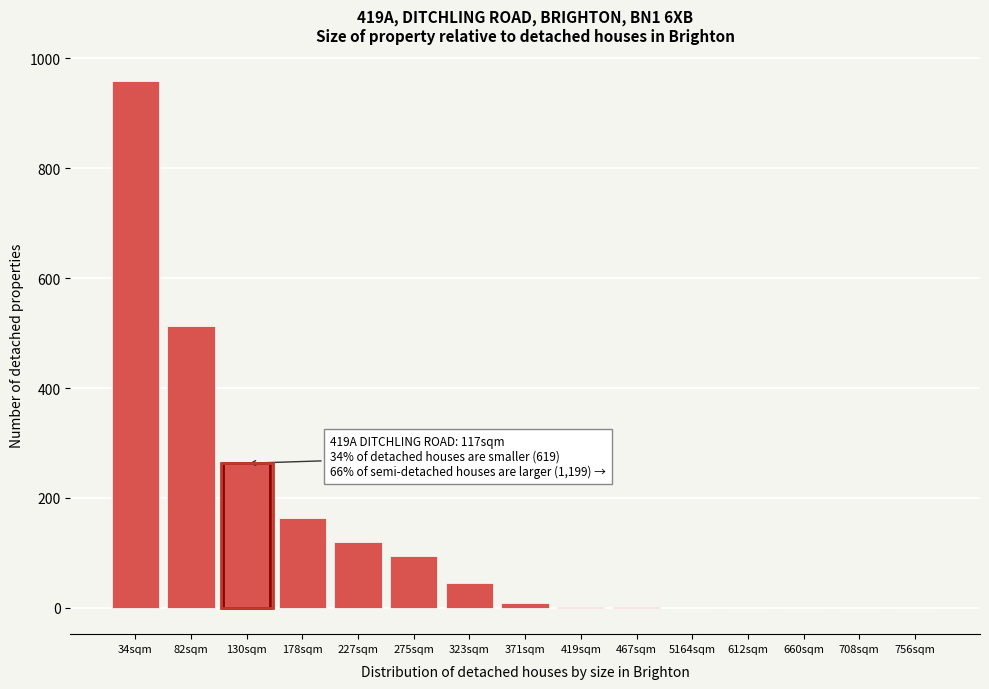

What is the change in value from 34sqm to 756sqm?

-959